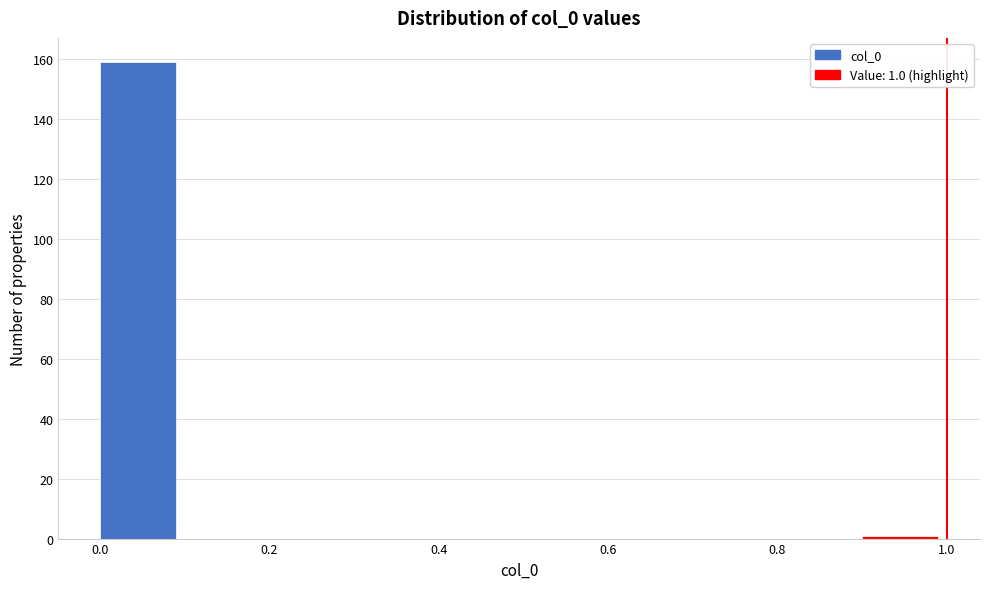

Which range on the x-axis has the tallest bar?

0.0 to 0.1